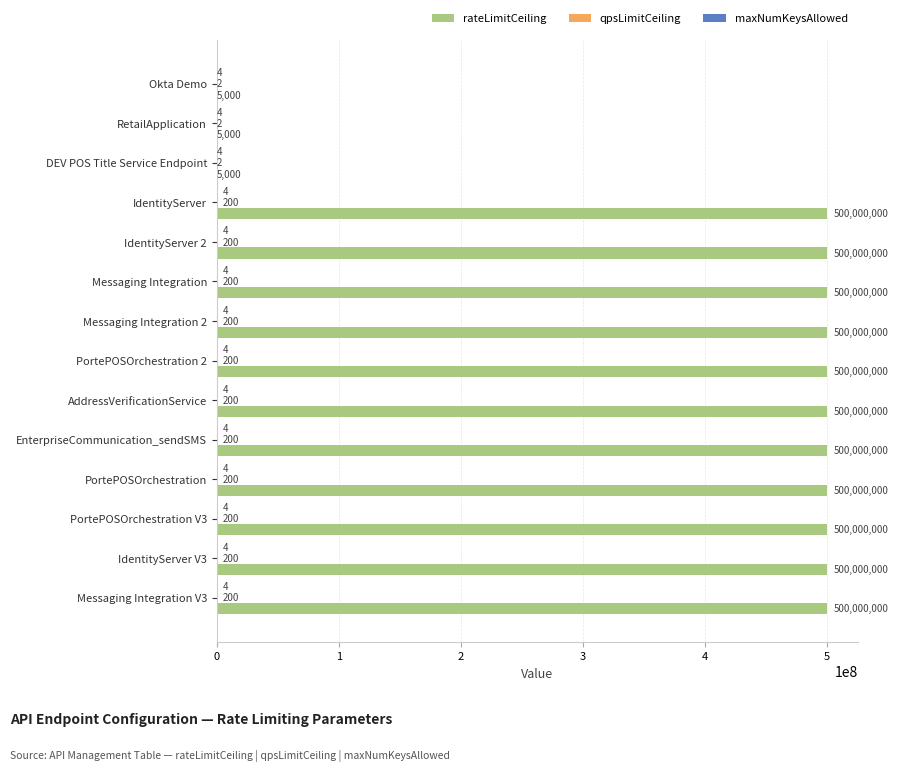

What is the maximum value shown in the chart?

500000000